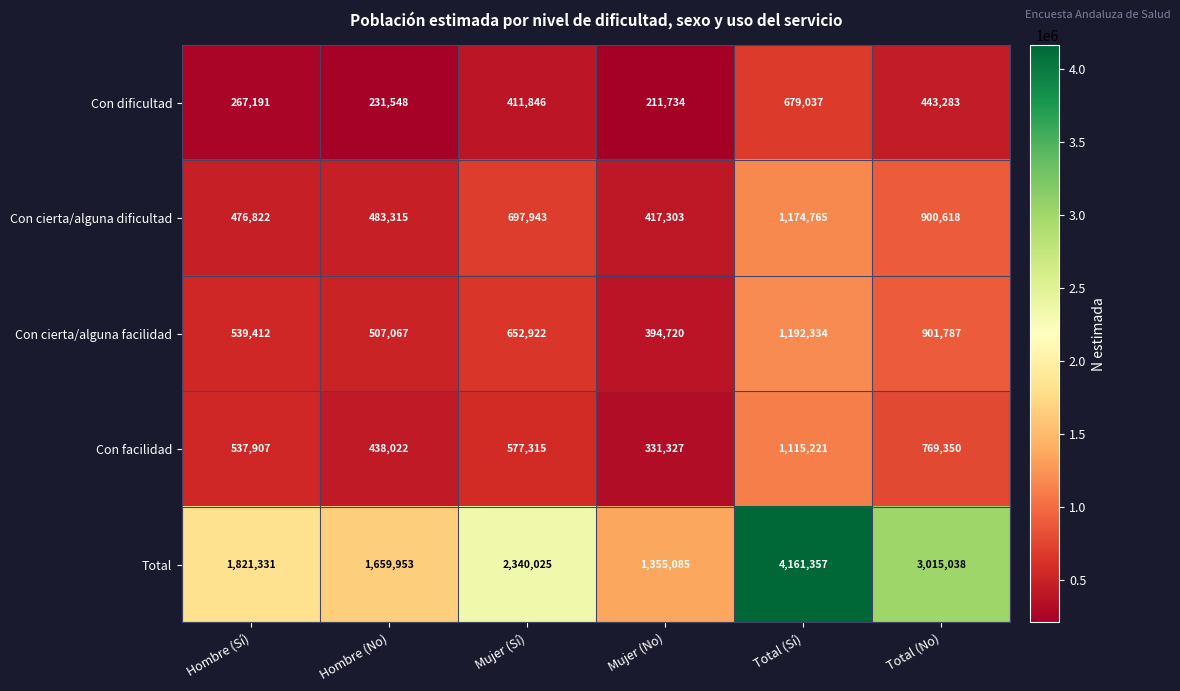

List the series in order of their peak value, highest first.

Total, Con cierta/alguna facilidad, Con cierta/alguna dificultad, Con facilidad, Con dificultad